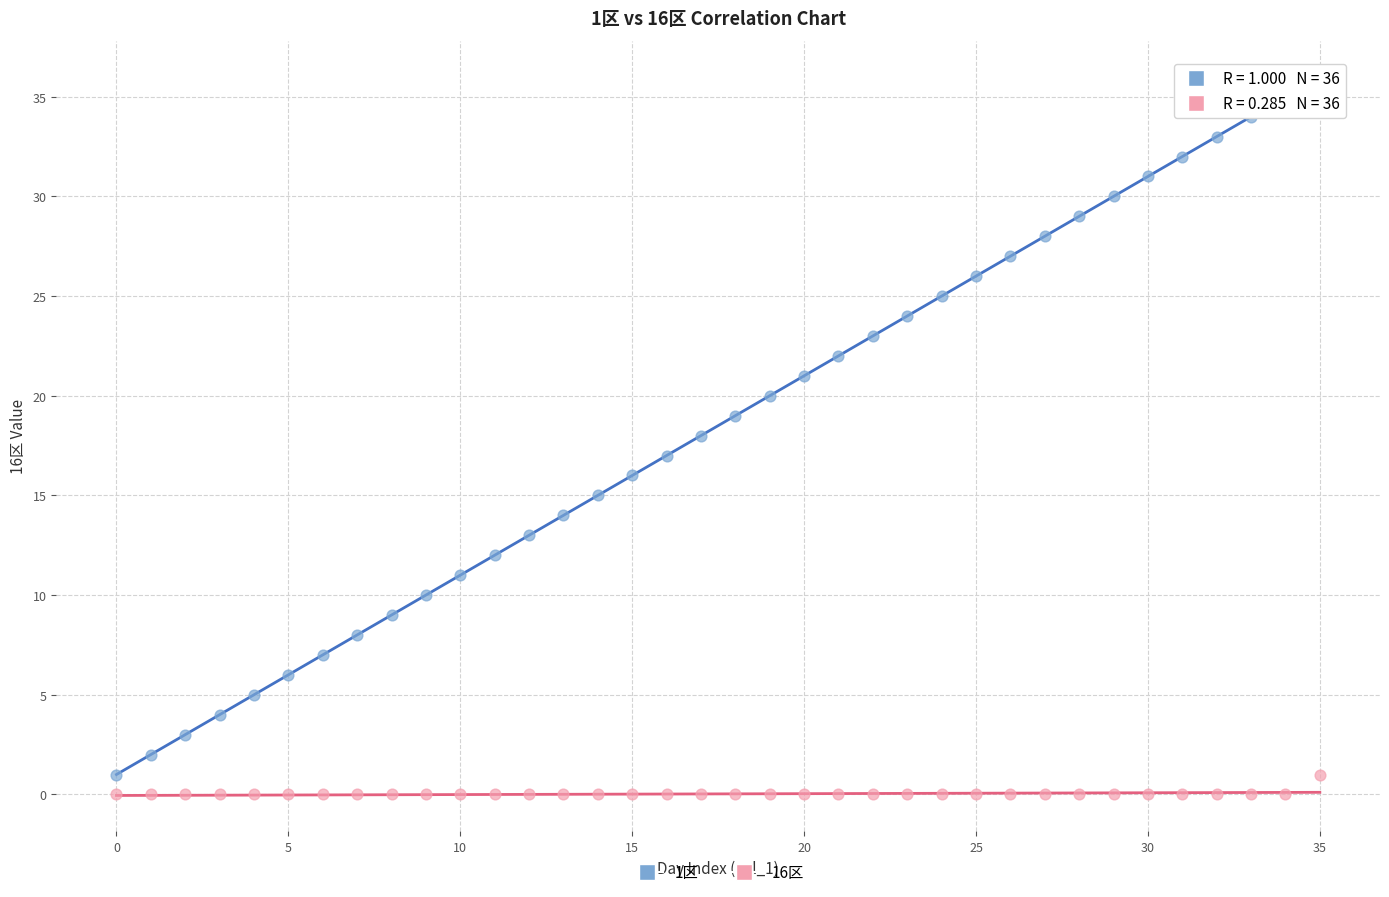

Which series contains the lowest Y value?

16区